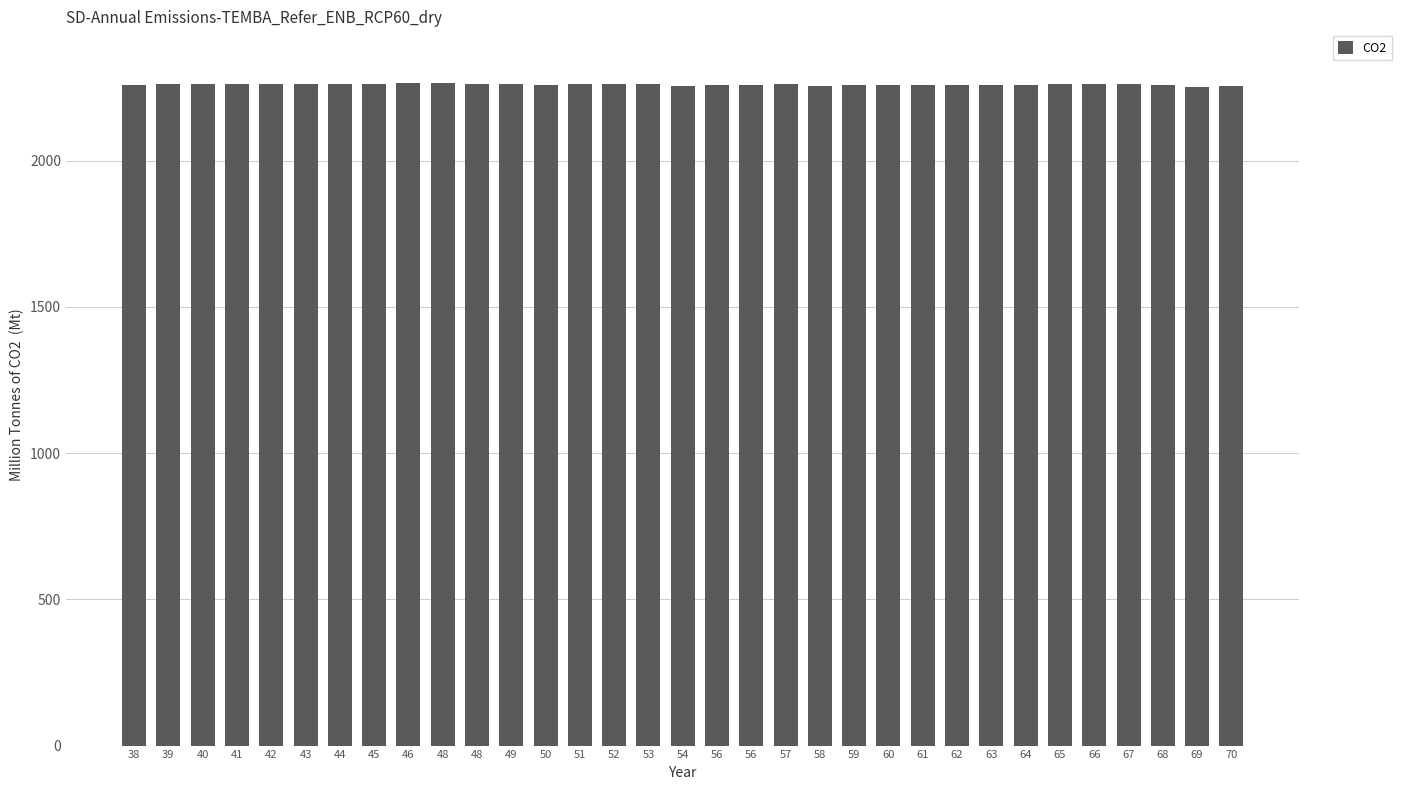

What is the difference between the maximum and minimum values?

13